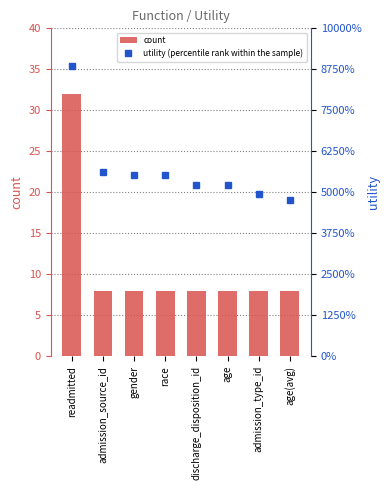

What is the sum of all count values?

88